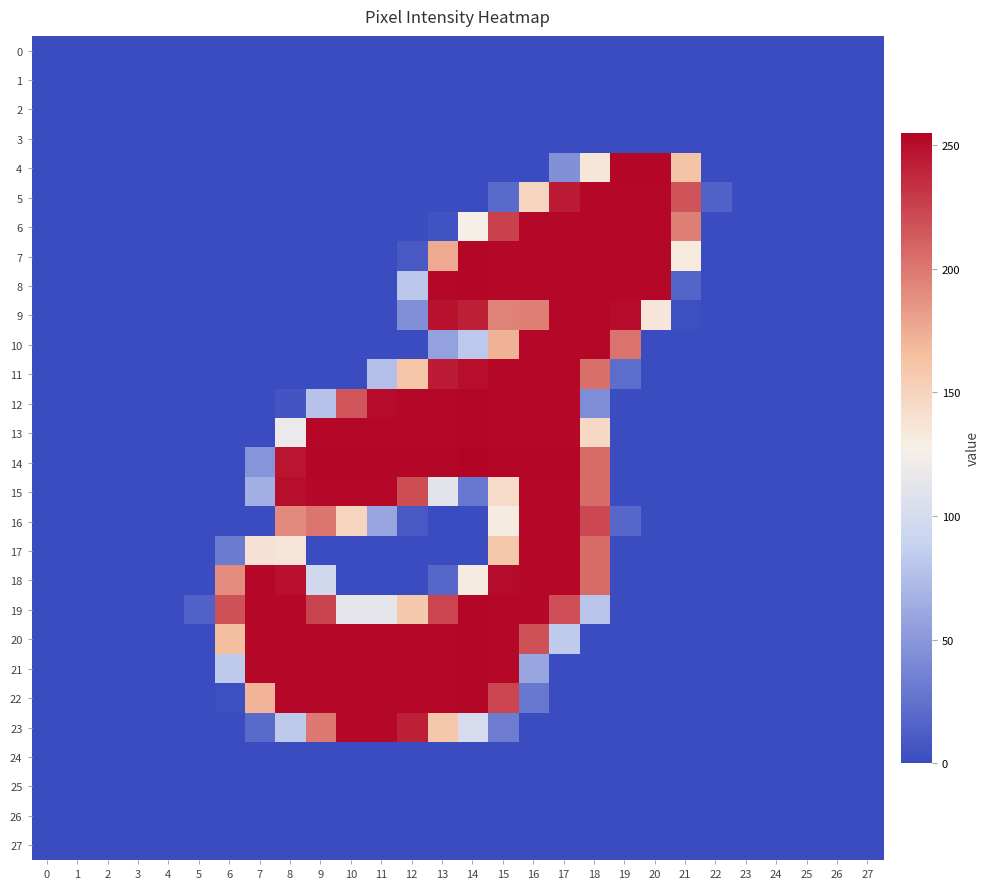

Reading left to right, extract all data points from this chart.

0: 0=0	1=0	2=0	3=0	4=0	5=0	6=0	7=0	8=0	9=0	10=0	11=0	12=0	13=0	14=0	15=0	16=0	17=0	18=0	19=0	20=0	21=0	22=0	23=0	24=0	25=0	26=0	27=0
1: 0=0	1=0	2=0	3=0	4=0	5=0	6=0	7=0	8=0	9=0	10=0	11=0	12=0	13=0	14=0	15=0	16=0	17=0	18=0	19=0	20=0	21=0	22=0	23=0	24=0	25=0	26=0	27=0
2: 0=0	1=0	2=0	3=0	4=0	5=0	6=0	7=0	8=0	9=0	10=0	11=0	12=0	13=0	14=0	15=0	16=0	17=0	18=0	19=0	20=0	21=0	22=0	23=0	24=0	25=0	26=0	27=0
3: 0=0	1=0	2=0	3=0	4=0	5=0	6=0	7=0	8=0	9=0	10=0	11=0	12=0	13=0	14=0	15=0	16=0	17=0	18=0	19=0	20=0	21=0	22=0	23=0	24=0	25=0	26=0	27=0
4: 0=0	1=0	2=0	3=0	4=0	5=0	6=0	7=0	8=0	9=0	10=0	11=0	12=0	13=0	14=0	15=0	16=0	17=45	18=135	19=254	20=254	21=162	22=0	23=0	24=0	25=0	26=0	27=0
5: 0=0	1=0	2=0	3=0	4=0	5=0	6=0	7=0	8=0	9=0	10=0	11=0	12=0	13=0	14=0	15=20	16=149	17=244	18=253	19=253	20=253	21=217	22=14	23=0	24=0	25=0	26=0	27=0
6: 0=0	1=0	2=0	3=0	4=0	5=0	6=0	7=0	8=0	9=0	10=0	11=0	12=0	13=4	14=128	15=226	16=253	17=253	18=253	19=253	20=253	21=196	22=0	23=0	24=0	25=0	26=0	27=0
7: 0=0	1=0	2=0	3=0	4=0	5=0	6=0	7=0	8=0	9=0	10=0	11=0	12=9	13=176	14=254	15=253	16=253	17=253	18=253	19=253	20=253	21=133	22=0	23=0	24=0	25=0	26=0	27=0
8: 0=0	1=0	2=0	3=0	4=0	5=0	6=0	7=0	8=0	9=0	10=0	11=0	12=81	13=253	14=254	15=253	16=253	17=253	18=253	19=253	20=253	21=16	22=0	23=0	24=0	25=0	26=0	27=0
9: 0=0	1=0	2=0	3=0	4=0	5=0	6=0	7=0	8=0	9=0	10=0	11=0	12=44	13=248	14=242	15=195	16=197	17=253	18=253	19=251	20=136	21=2	22=0	23=0	24=0	25=0	26=0	27=0
10: 0=0	1=0	2=0	3=0	4=0	5=0	6=0	7=0	8=0	9=0	10=0	11=0	12=0	13=56	14=82	15=172	16=253	17=253	18=253	19=202	20=0	21=0	22=0	23=0	24=0	25=0	26=0	27=0
11: 0=0	1=0	2=0	3=0	4=0	5=0	6=0	7=0	8=0	9=0	10=0	11=76	12=161	13=244	14=250	15=253	16=253	17=253	18=204	19=22	20=0	21=0	22=0	23=0	24=0	25=0	26=0	27=0
12: 0=0	1=0	2=0	3=0	4=0	5=0	6=0	7=0	8=6	9=78	10=216	11=251	12=253	13=253	14=254	15=253	16=253	17=253	18=43	19=0	20=0	21=0	22=0	23=0	24=0	25=0	26=0	27=0
13: 0=0	1=0	2=0	3=0	4=0	5=0	6=0	7=0	8=118	9=253	10=253	11=253	12=253	13=253	14=254	15=253	16=253	17=253	18=146	19=0	20=0	21=0	22=0	23=0	24=0	25=0	26=0	27=0
14: 0=0	1=0	2=0	3=0	4=0	5=0	6=0	7=48	8=247	9=254	10=254	11=254	12=254	13=254	14=255	15=254	16=254	17=254	18=206	19=0	20=0	21=0	22=0	23=0	24=0	25=0	26=0	27=0
15: 0=0	1=0	2=0	3=0	4=0	5=0	6=0	7=65	8=250	9=253	10=253	11=253	12=220	13=111	14=28	15=144	16=253	17=253	18=206	19=0	20=0	21=0	22=0	23=0	24=0	25=0	26=0	27=0
16: 0=0	1=0	2=0	3=0	4=0	5=0	6=0	7=0	8=191	9=201	10=149	11=59	12=9	13=0	14=0	15=131	16=253	17=253	18=223	19=18	20=0	21=0	22=0	23=0	24=0	25=0	26=0	27=0
17: 0=0	1=0	2=0	3=0	4=0	5=0	6=31	7=138	8=137	9=0	10=0	11=0	12=0	13=0	14=0	15=159	16=253	17=253	18=206	19=0	20=0	21=0	22=0	23=0	24=0	25=0	26=0	27=0
18: 0=0	1=0	2=0	3=0	4=0	5=0	6=190	7=253	8=249	9=96	10=0	11=0	12=0	13=18	14=131	15=251	16=253	17=253	18=206	19=0	20=0	21=0	22=0	23=0	24=0	25=0	26=0	27=0
19: 0=0	1=0	2=0	3=0	4=0	5=14	6=218	7=253	8=253	9=225	10=113	11=113	12=158	13=224	14=254	15=253	16=253	17=219	18=80	19=0	20=0	21=0	22=0	23=0	24=0	25=0	26=0	27=0
20: 0=0	1=0	2=0	3=0	4=0	5=0	6=166	7=253	8=253	9=253	10=253	11=253	12=253	13=253	14=254	15=253	16=218	17=84	18=0	19=0	20=0	21=0	22=0	23=0	24=0	25=0	26=0	27=0
21: 0=0	1=0	2=0	3=0	4=0	5=0	6=83	7=253	8=253	9=253	10=253	11=253	12=253	13=253	14=254	15=253	16=59	17=0	18=0	19=0	20=0	21=0	22=0	23=0	24=0	25=0	26=0	27=0
22: 0=0	1=0	2=0	3=0	4=0	5=0	6=2	7=171	8=253	9=253	10=253	11=253	12=253	13=253	14=254	15=224	16=29	17=0	18=0	19=0	20=0	21=0	22=0	23=0	24=0	25=0	26=0	27=0
23: 0=0	1=0	2=0	3=0	4=0	5=0	6=0	7=20	8=83	9=200	10=253	11=253	12=242	13=159	14=101	15=32	16=0	17=0	18=0	19=0	20=0	21=0	22=0	23=0	24=0	25=0	26=0	27=0
24: 0=0	1=0	2=0	3=0	4=0	5=0	6=0	7=0	8=0	9=0	10=0	11=0	12=0	13=0	14=0	15=0	16=0	17=0	18=0	19=0	20=0	21=0	22=0	23=0	24=0	25=0	26=0	27=0
25: 0=0	1=0	2=0	3=0	4=0	5=0	6=0	7=0	8=0	9=0	10=0	11=0	12=0	13=0	14=0	15=0	16=0	17=0	18=0	19=0	20=0	21=0	22=0	23=0	24=0	25=0	26=0	27=0
26: 0=0	1=0	2=0	3=0	4=0	5=0	6=0	7=0	8=0	9=0	10=0	11=0	12=0	13=0	14=0	15=0	16=0	17=0	18=0	19=0	20=0	21=0	22=0	23=0	24=0	25=0	26=0	27=0
27: 0=0	1=0	2=0	3=0	4=0	5=0	6=0	7=0	8=0	9=0	10=0	11=0	12=0	13=0	14=0	15=0	16=0	17=0	18=0	19=0	20=0	21=0	22=0	23=0	24=0	25=0	26=0	27=0